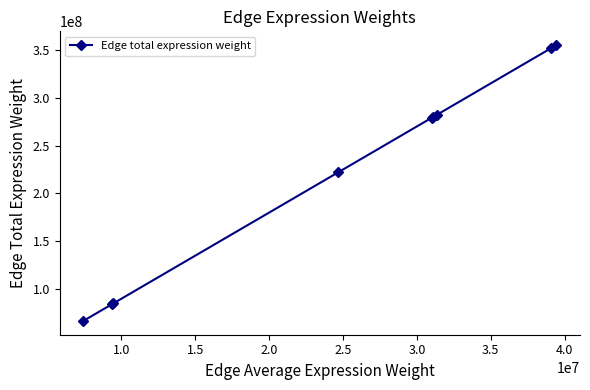

What is the smallest value displayed?

66914992.2